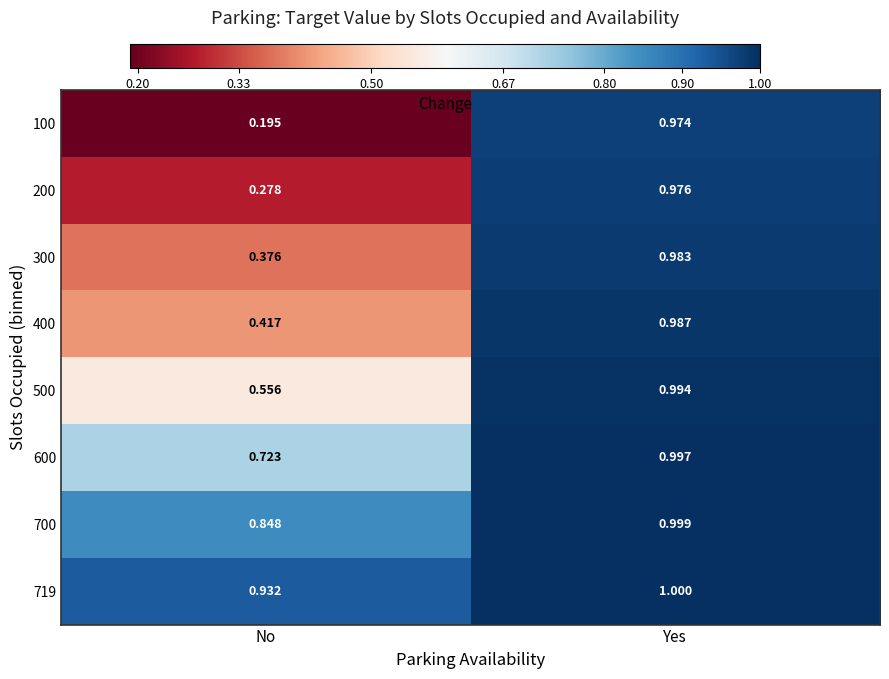

At which label does 200 reach its peak?

Yes